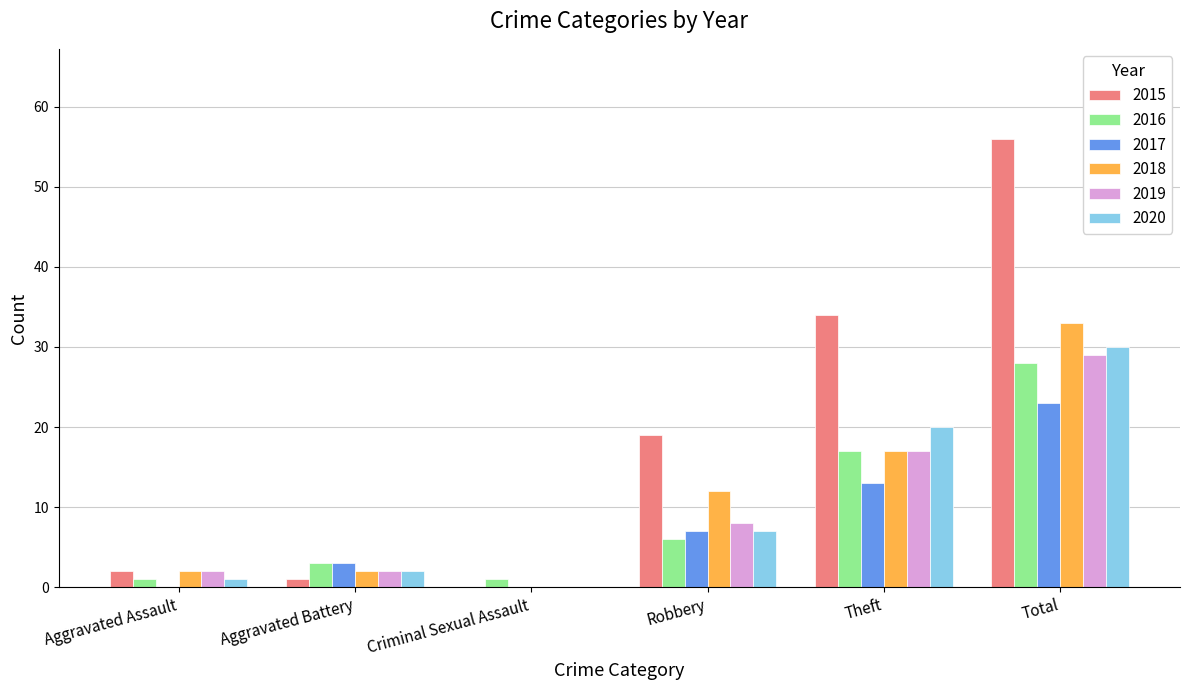

What is the highest value of the 2018 series?

33